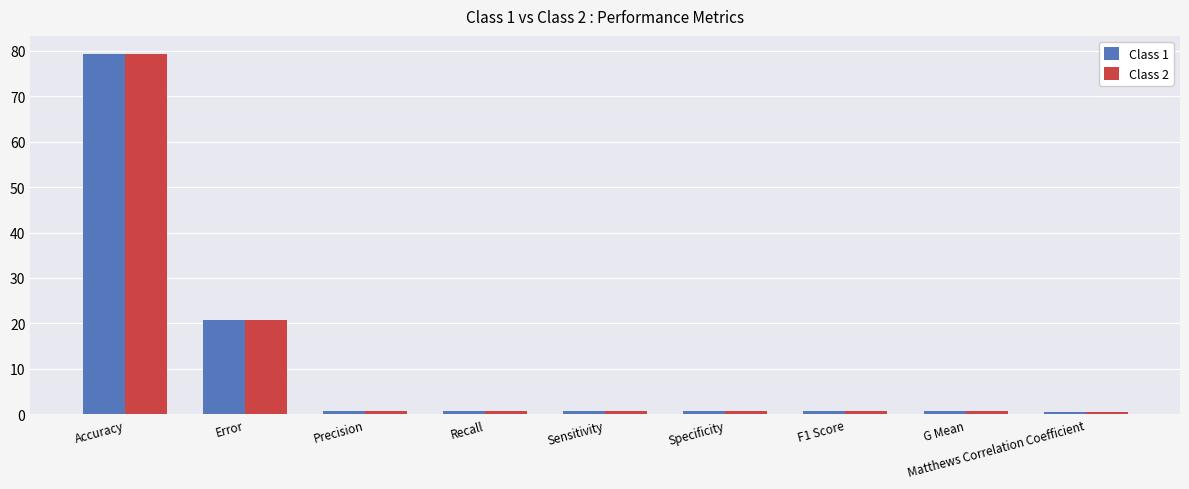

What is the label of the 2nd bar from the right?

G Mean